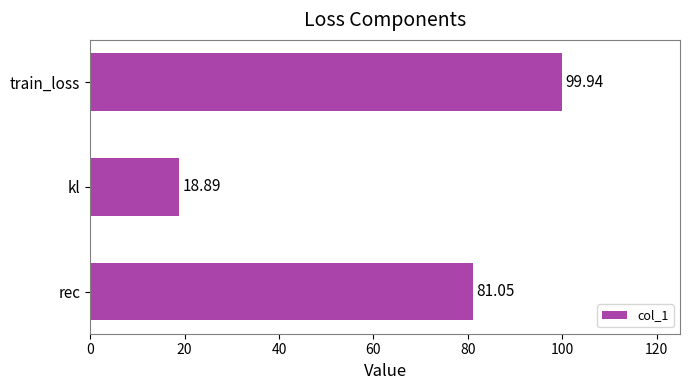

What is the difference between the maximum and minimum values?

81.0